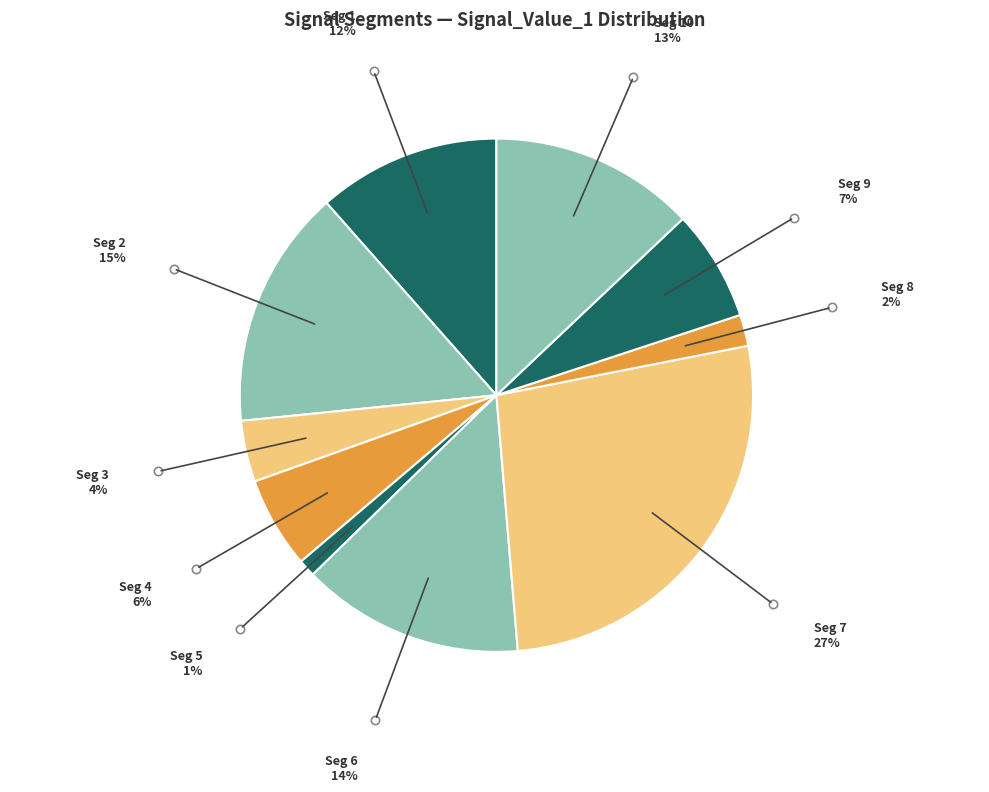

Which slice is the largest?

signal segment 7